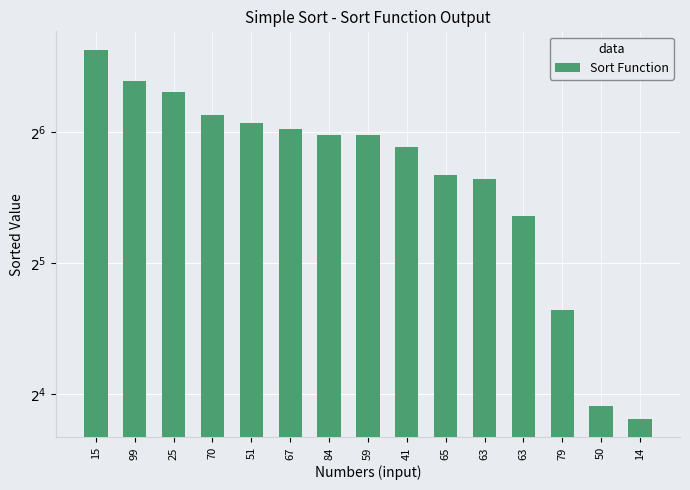

What is the sum of the values at 59 and 63?

113